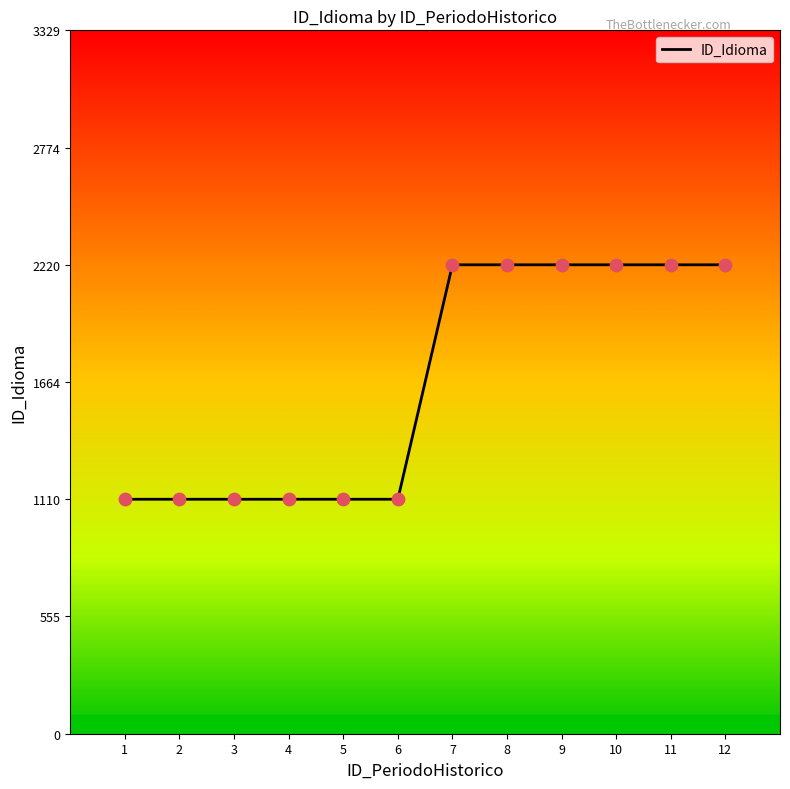

Which has a higher value, 4 or 3?

4